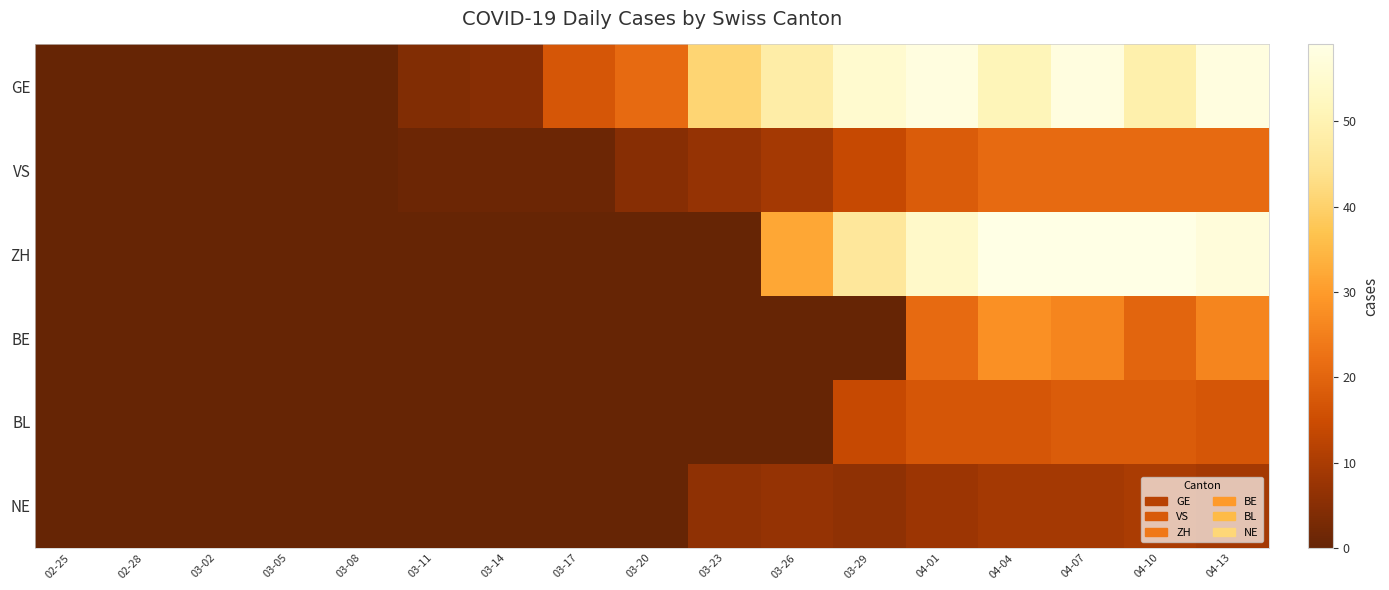

Which series has the largest total across all categories?

GE